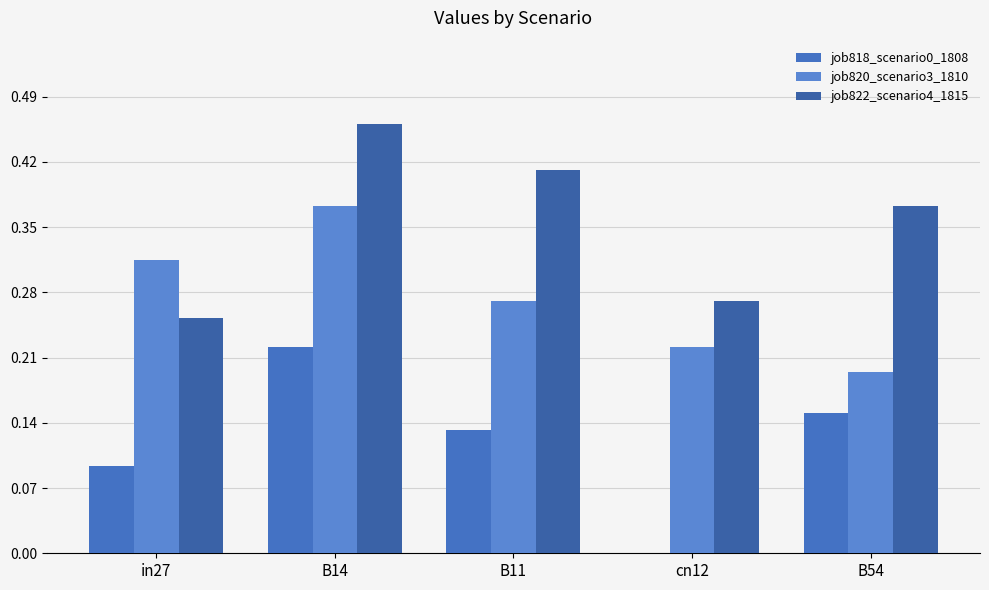

The value of job822_scenario4_1815 at B11 is 0.4. True or false?

True